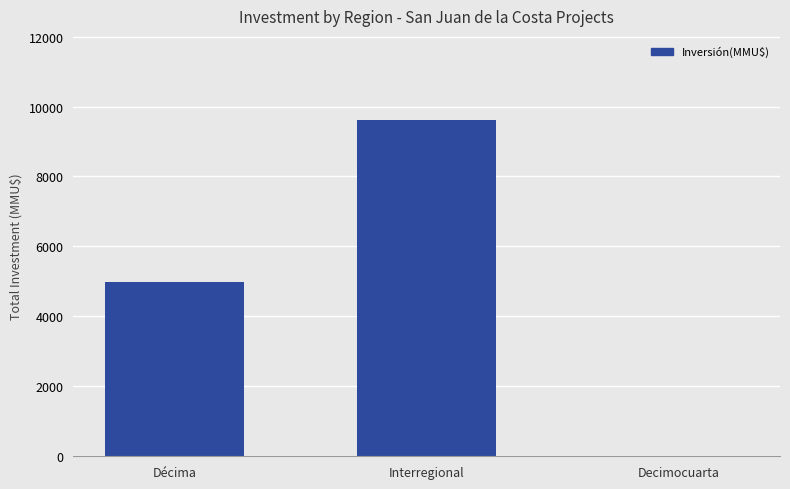

Which label corresponds to the largest value in the chart?

Interregional